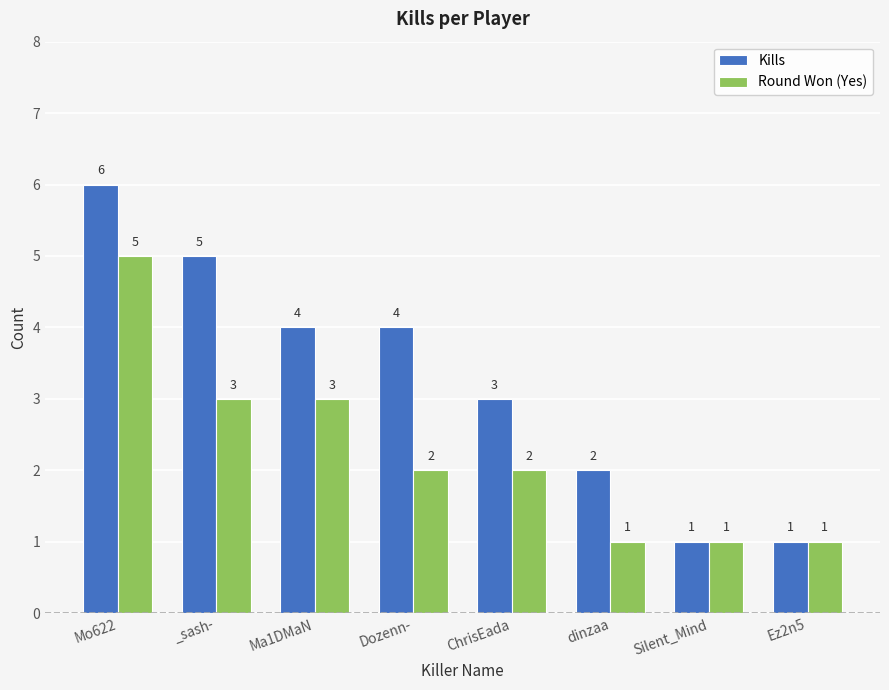

What is the total value across all series at Ma1DMaN?

7